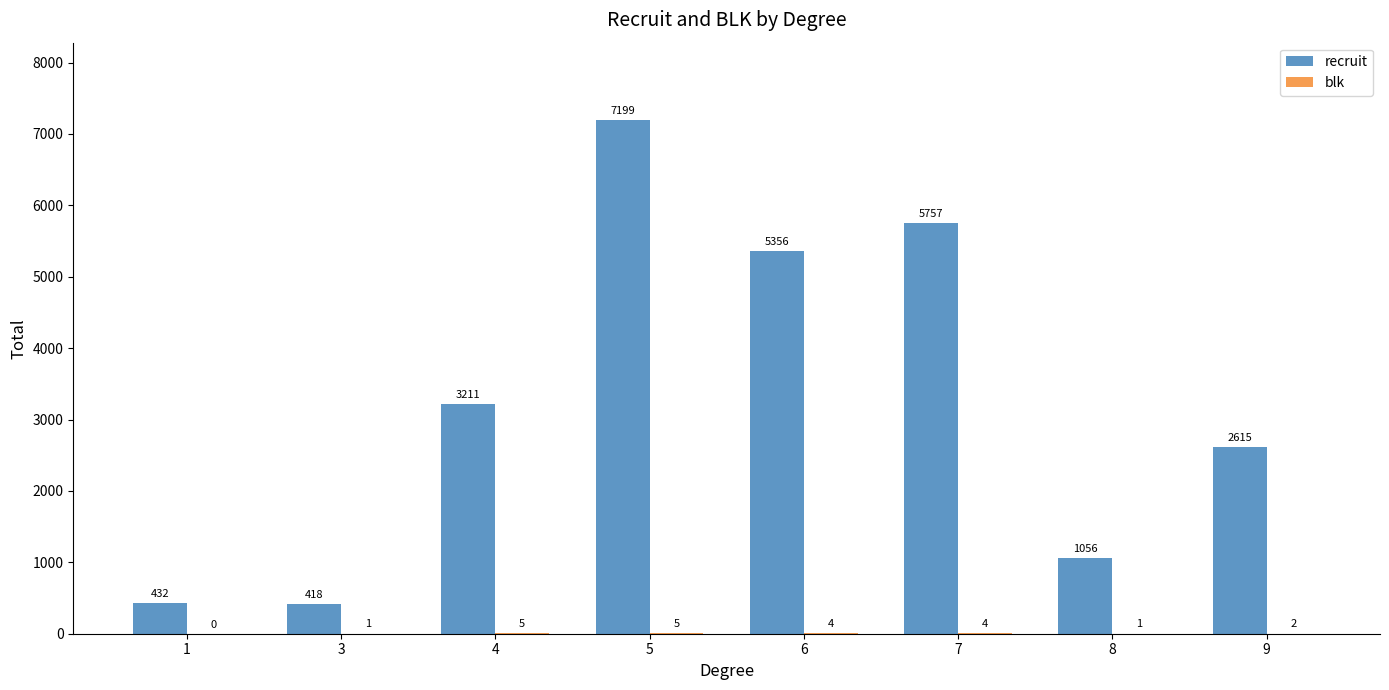

Between 3 and 4, which series saw the biggest shift?

recruit